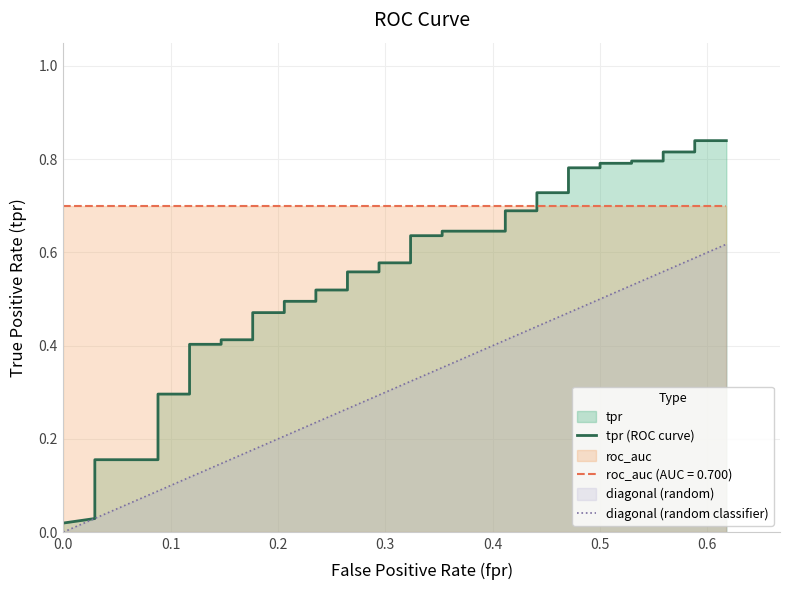

Which series has the largest total across all categories?

tpr (ROC curve)